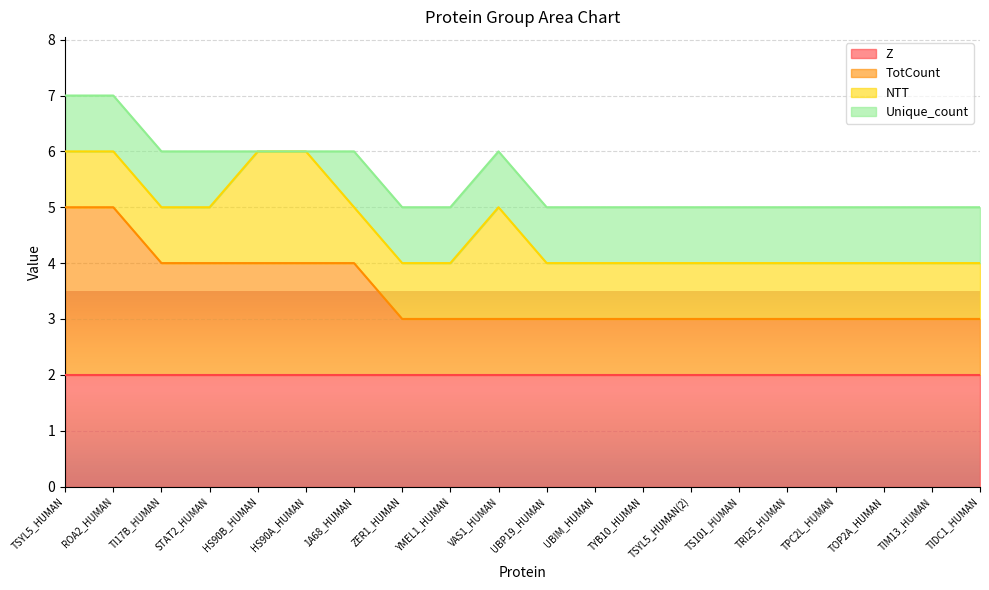

How many categories are shown in the chart?

20